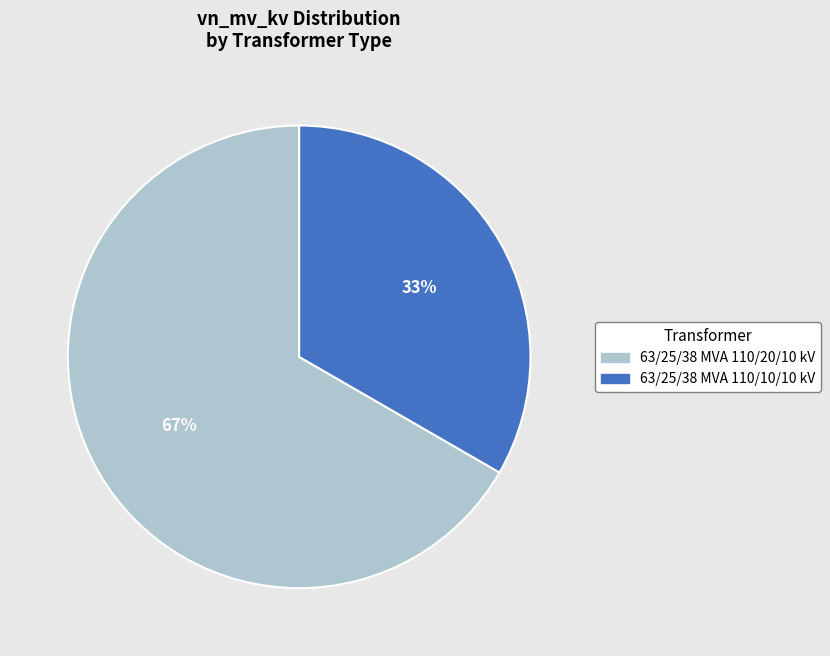

Count the number of slices in the pie.

2